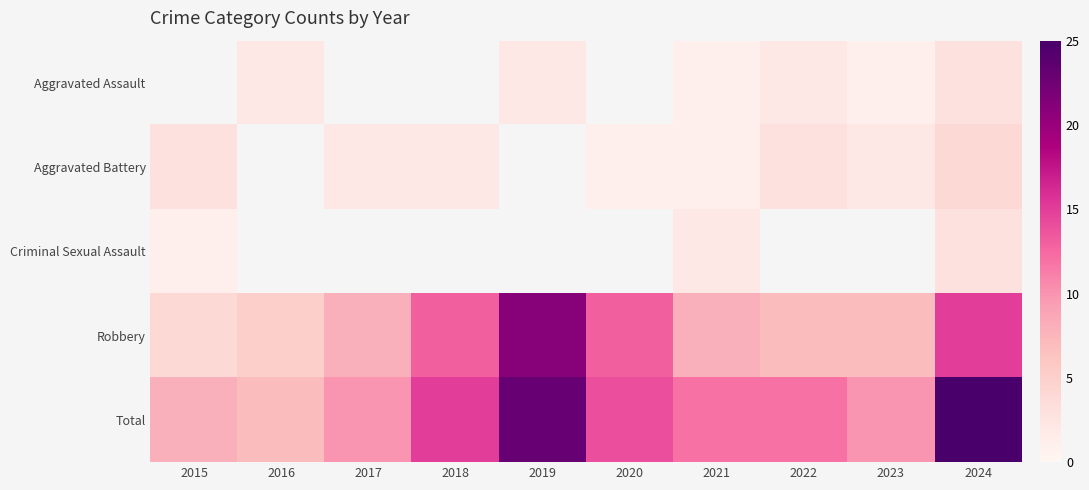

What is the difference between the second highest and minimum values in the Aggravated Battery series?

1.0